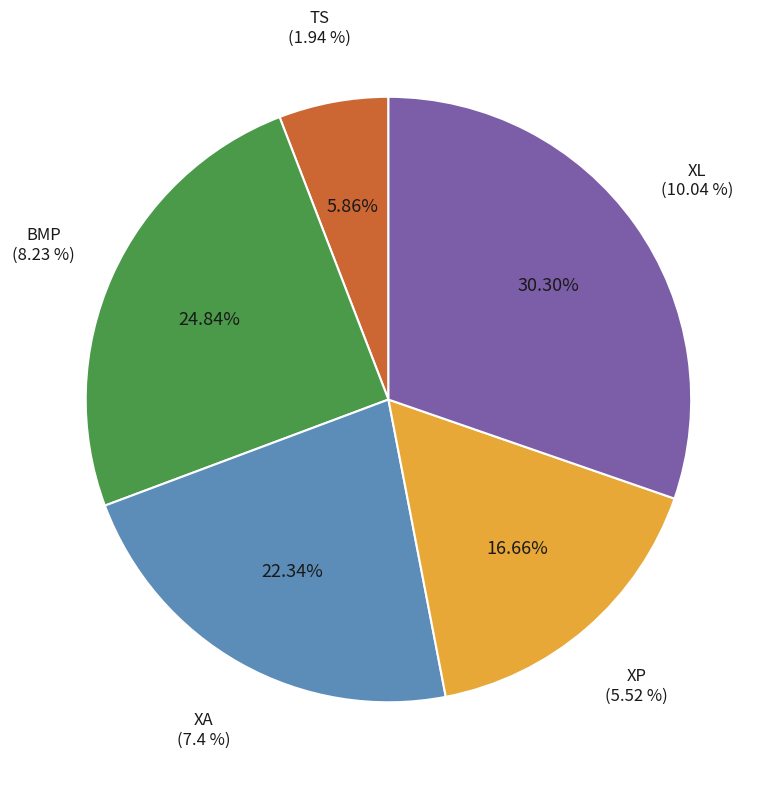

Which slice is the smallest?

TS